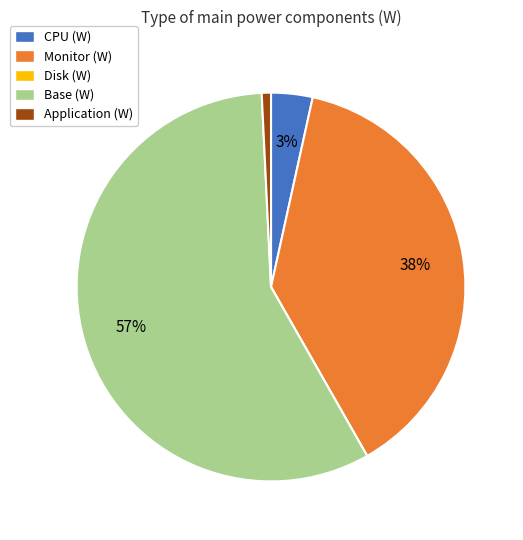

The Application (W) slice represents 1% of the pie. True or false?

True